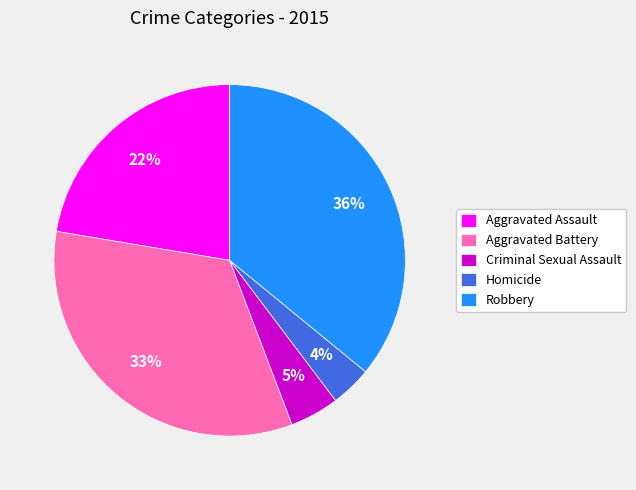

Between Homicide and Criminal Sexual Assault, which is larger?

Criminal Sexual Assault